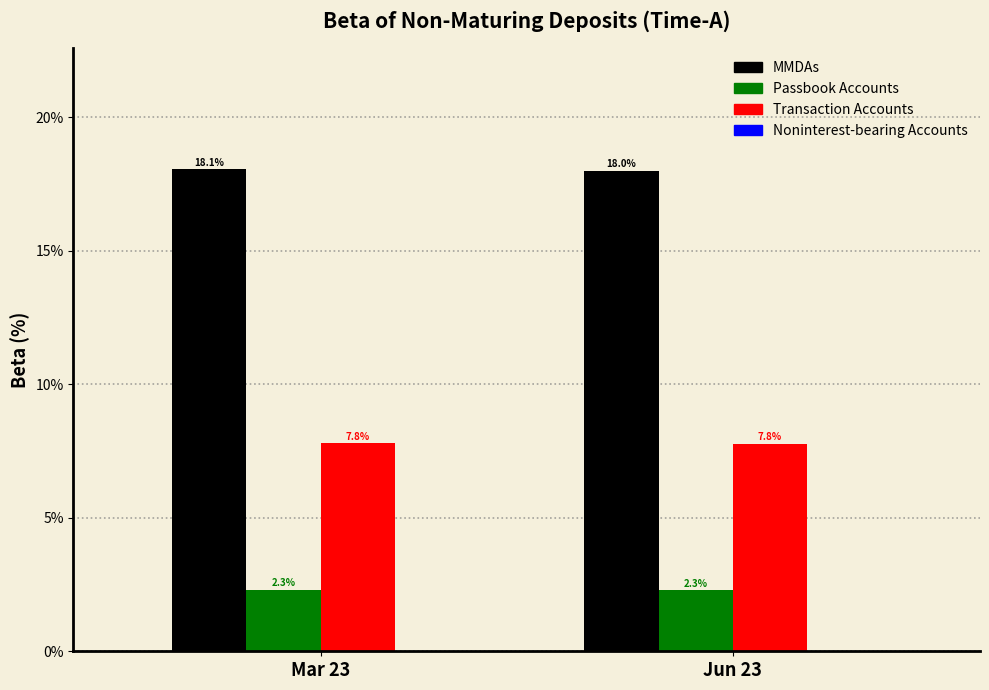

Reading left to right, what are all the values shown in this chart?

MMDAs: 18.1	18.0
Passbook Accounts: 2.3	2.3
Transaction Accounts: 7.8	7.8